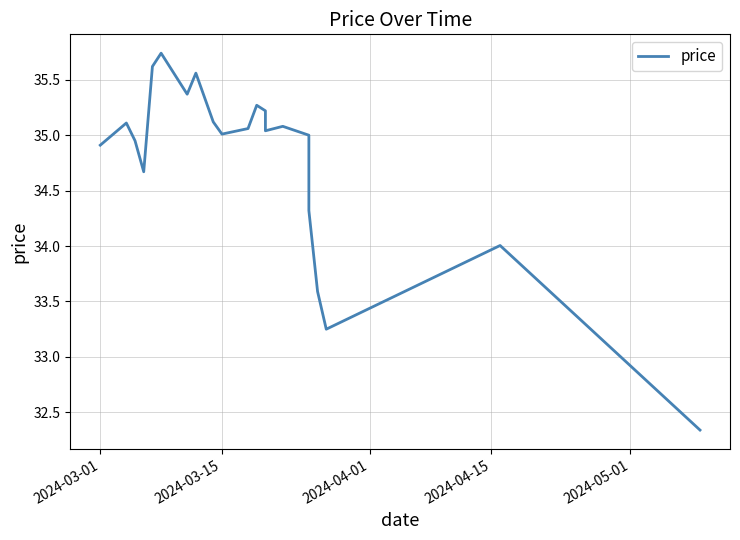

What is the greatest value displayed?

35.7